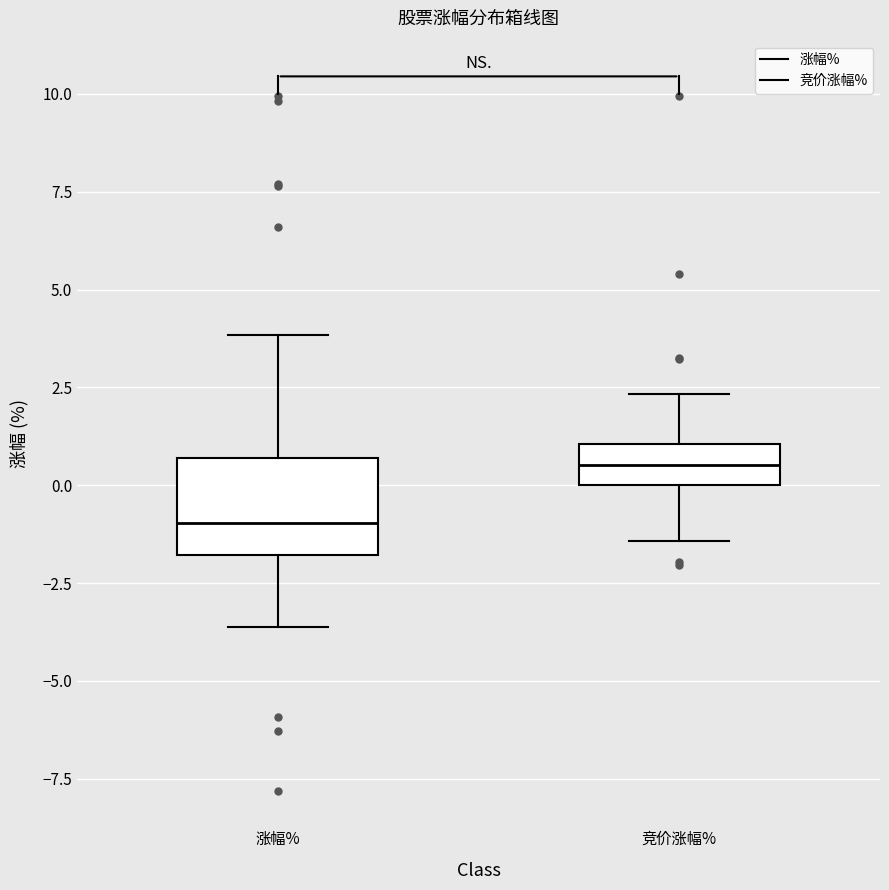

Reading left to right, transcribe this box plot: for each box, give where its median line is, the range the box spans, and where its two whiskers end, as read against the y-axis. The values are not printed on the chart, so give them approximately, as read against the axis.

涨幅%: median -1.0, box -2.0 to 0.5, whiskers -3.5 to 4.0
竞价涨幅%: median 0.5, box 0.0 to 1.0, whiskers -1.5 to 2.5